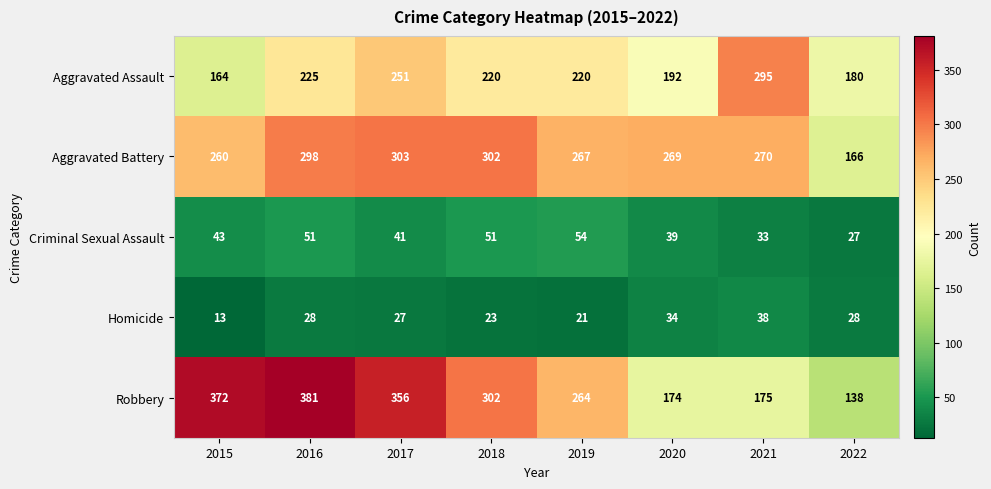

What is the difference between the maximum and minimum values in the Robbery series?

243